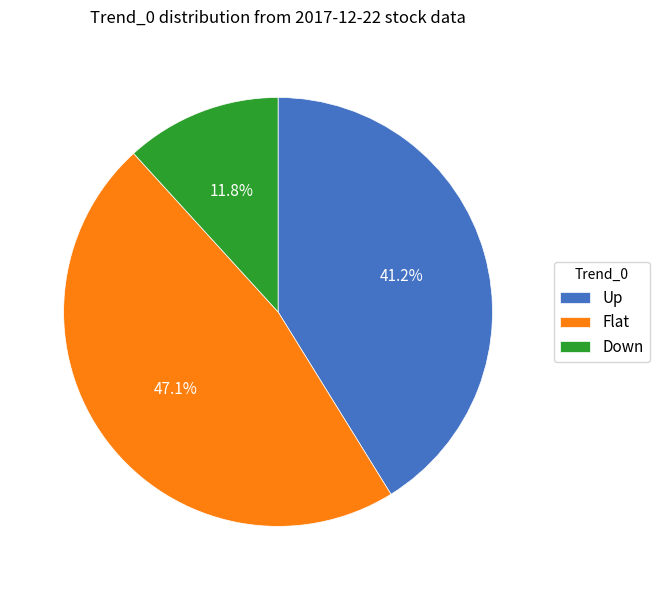

What is the smallest slice in the pie chart?

Down